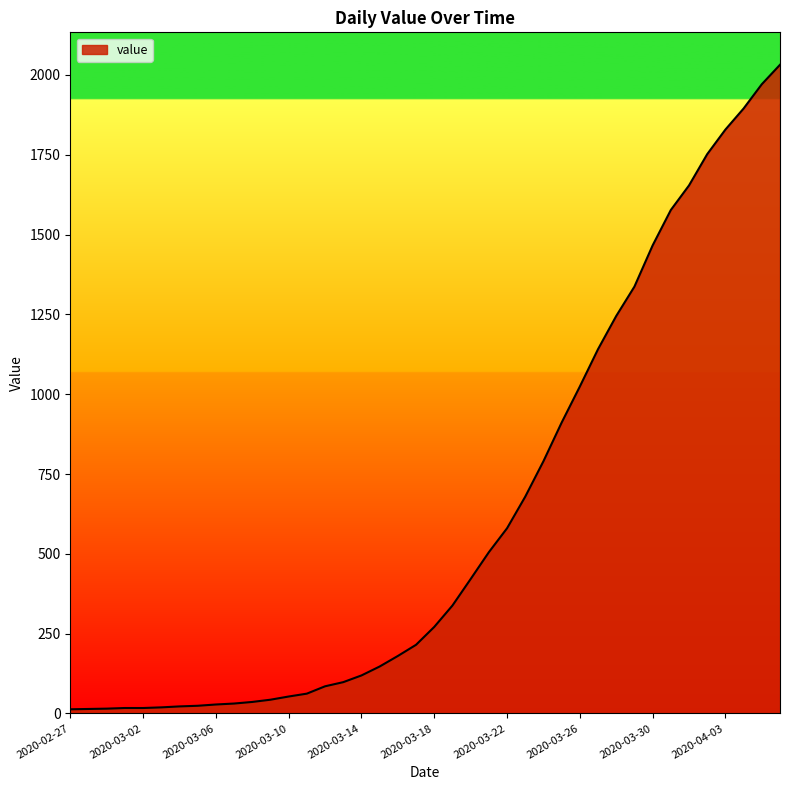

What is the difference between the maximum and minimum values?

2019